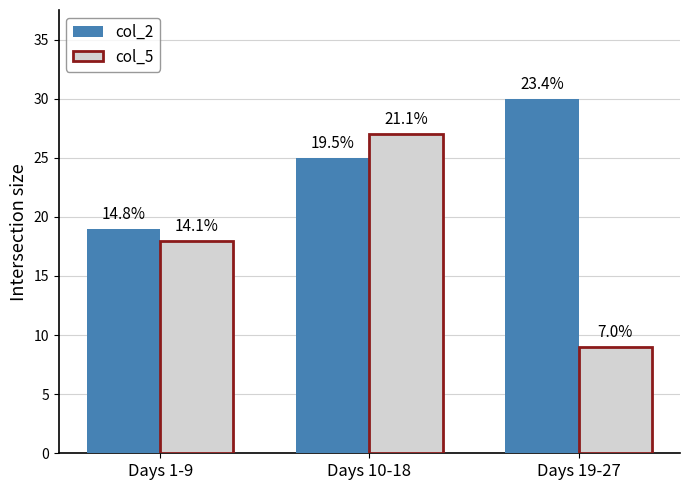

The value of col_5 at Days 1-9 is 8. True or false?

False